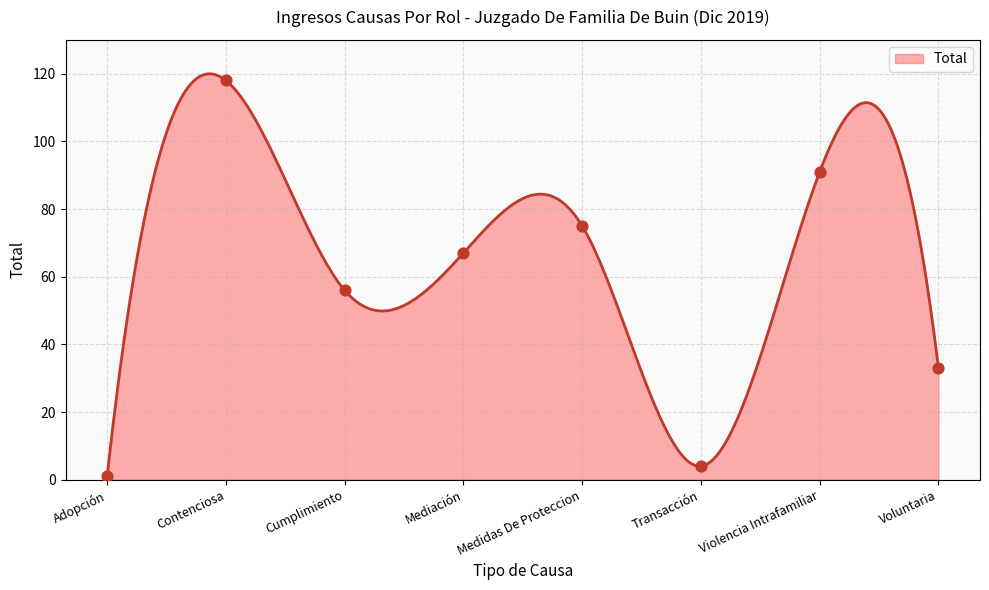

What is the ratio of the value at Transacción to the value at Medidas De Proteccion?

0.1